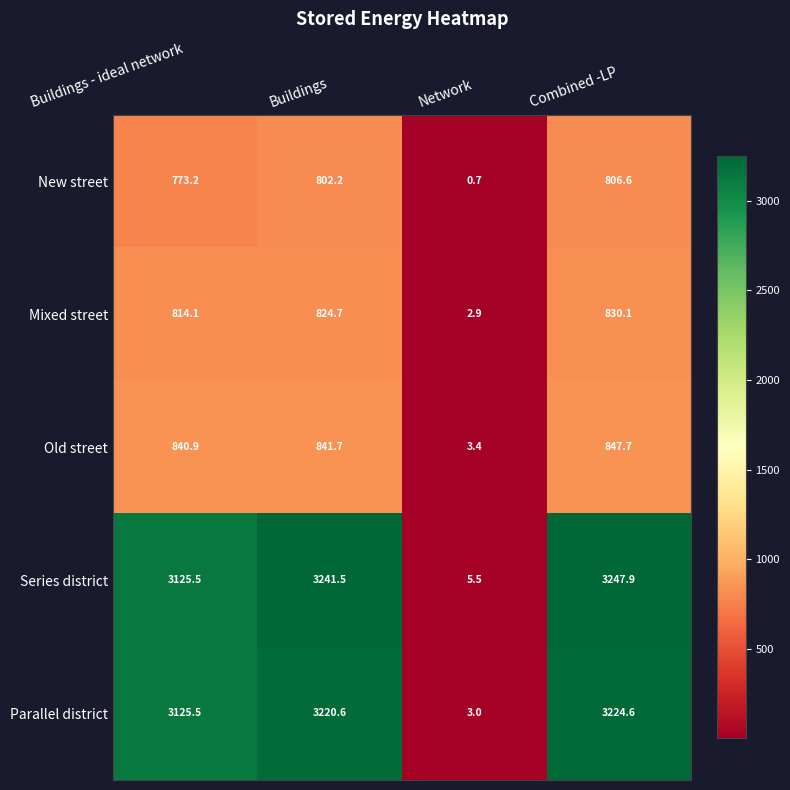

At which label does Parallel district reach its minimum?

Network